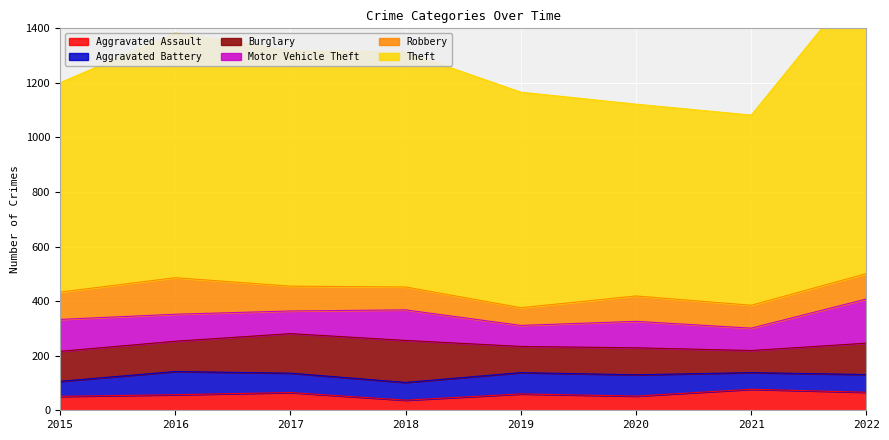

At which category is the sum across all series the highest?

2022